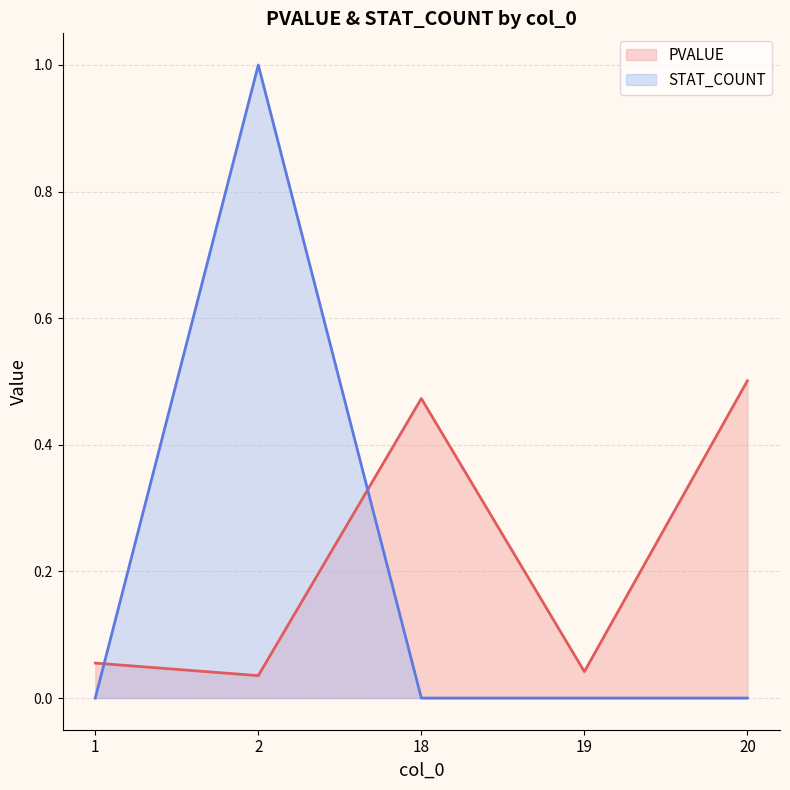

Between 1 and 2, which is larger?

1